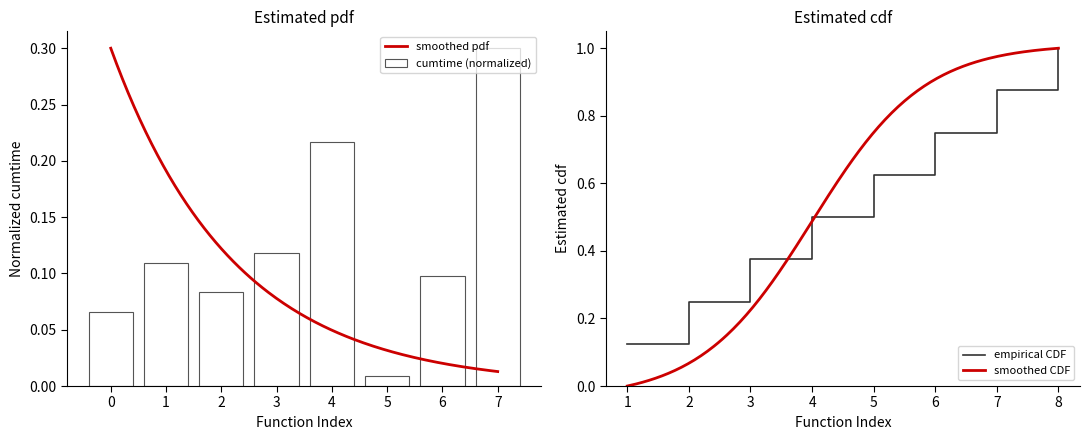

Reading left to right, what are all the values shown in this chart?

0.1	0.1	0.1	0.1	0.2	0.0	0.1	0.3